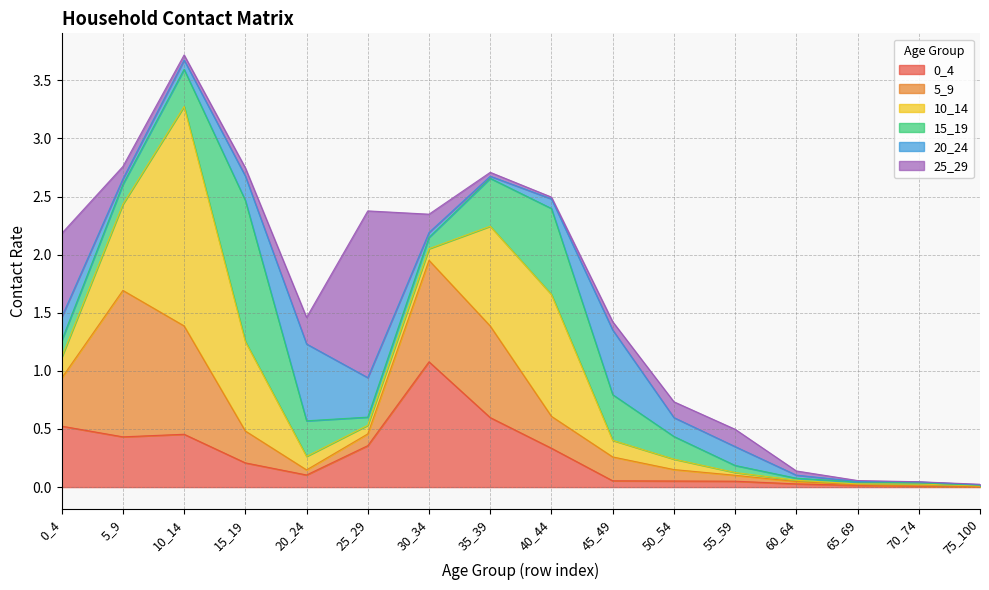

Reading left to right, extract all data points from this chart.

0_4: 0.5	0.4	0.5	0.2	0.1	0.4	1.1	0.6	0.3	0.1	0.1	0.1	0.0	0.0	0.0	0.0
5_9: 0.4	1.3	0.9	0.3	0.0	0.1	0.9	0.8	0.3	0.2	0.1	0.1	0.0	0.0	0.0	0.0
10_14: 0.2	0.7	1.9	0.8	0.1	0.1	0.1	0.9	1.0	0.1	0.1	0.0	0.0	0.0	0.0	0.0
15_19: 0.1	0.2	0.3	1.2	0.3	0.1	0.1	0.4	0.7	0.4	0.2	0.1	0.0	0.0	0.0	0.0
20_24: 0.2	0.0	0.1	0.2	0.7	0.3	0.0	0.0	0.1	0.6	0.2	0.2	0.0	0.0	0.0	0.0
25_29: 0.7	0.1	0.0	0.1	0.2	1.4	0.2	0.0	0.0	0.1	0.1	0.1	0.0	0.0	0.0	0.0